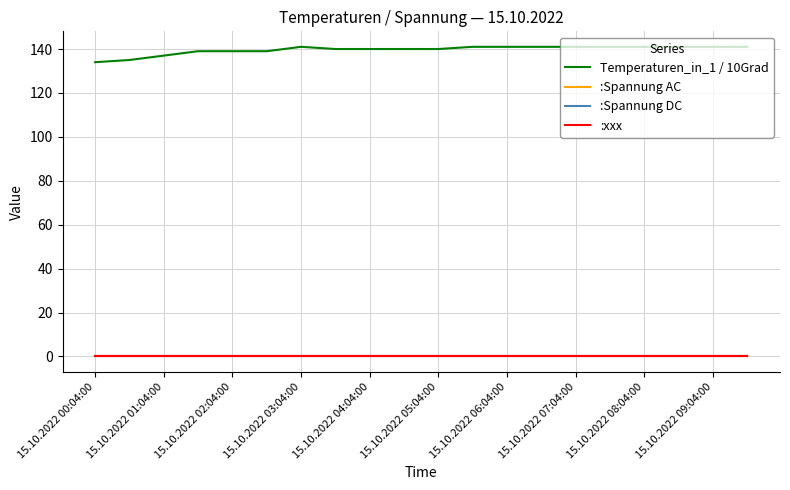

Is this an area chart (filled region under the line)?

No